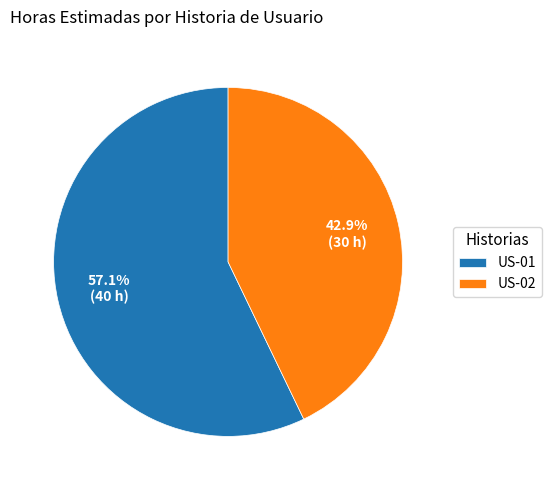

Combined, what portion of the pie is US-02 and US-01?

100.0%